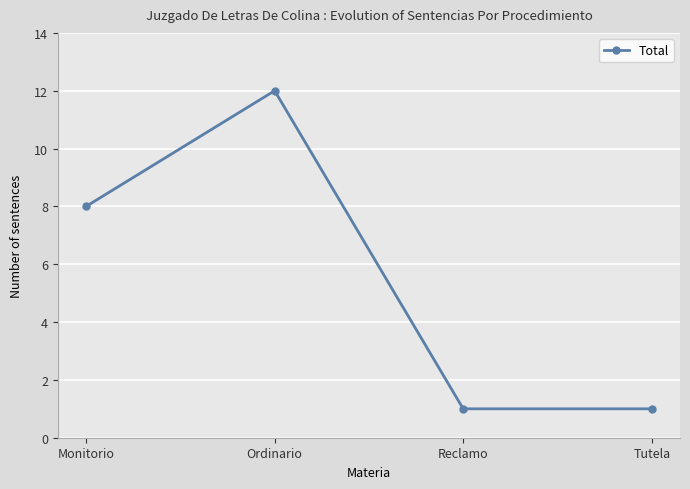

How many data points are less than 8?

2